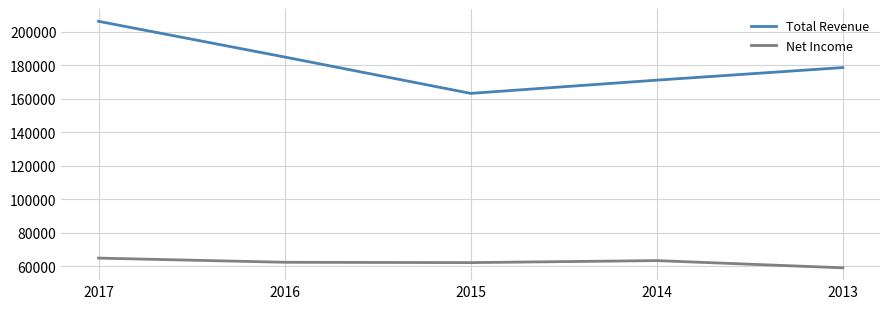

True or false: Net Income and Total Revenue cross at least once.

False